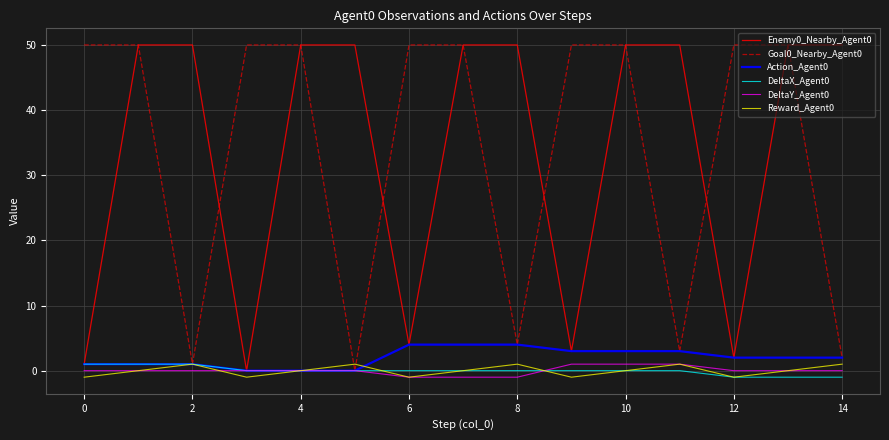

How many series are shown in this chart?

6